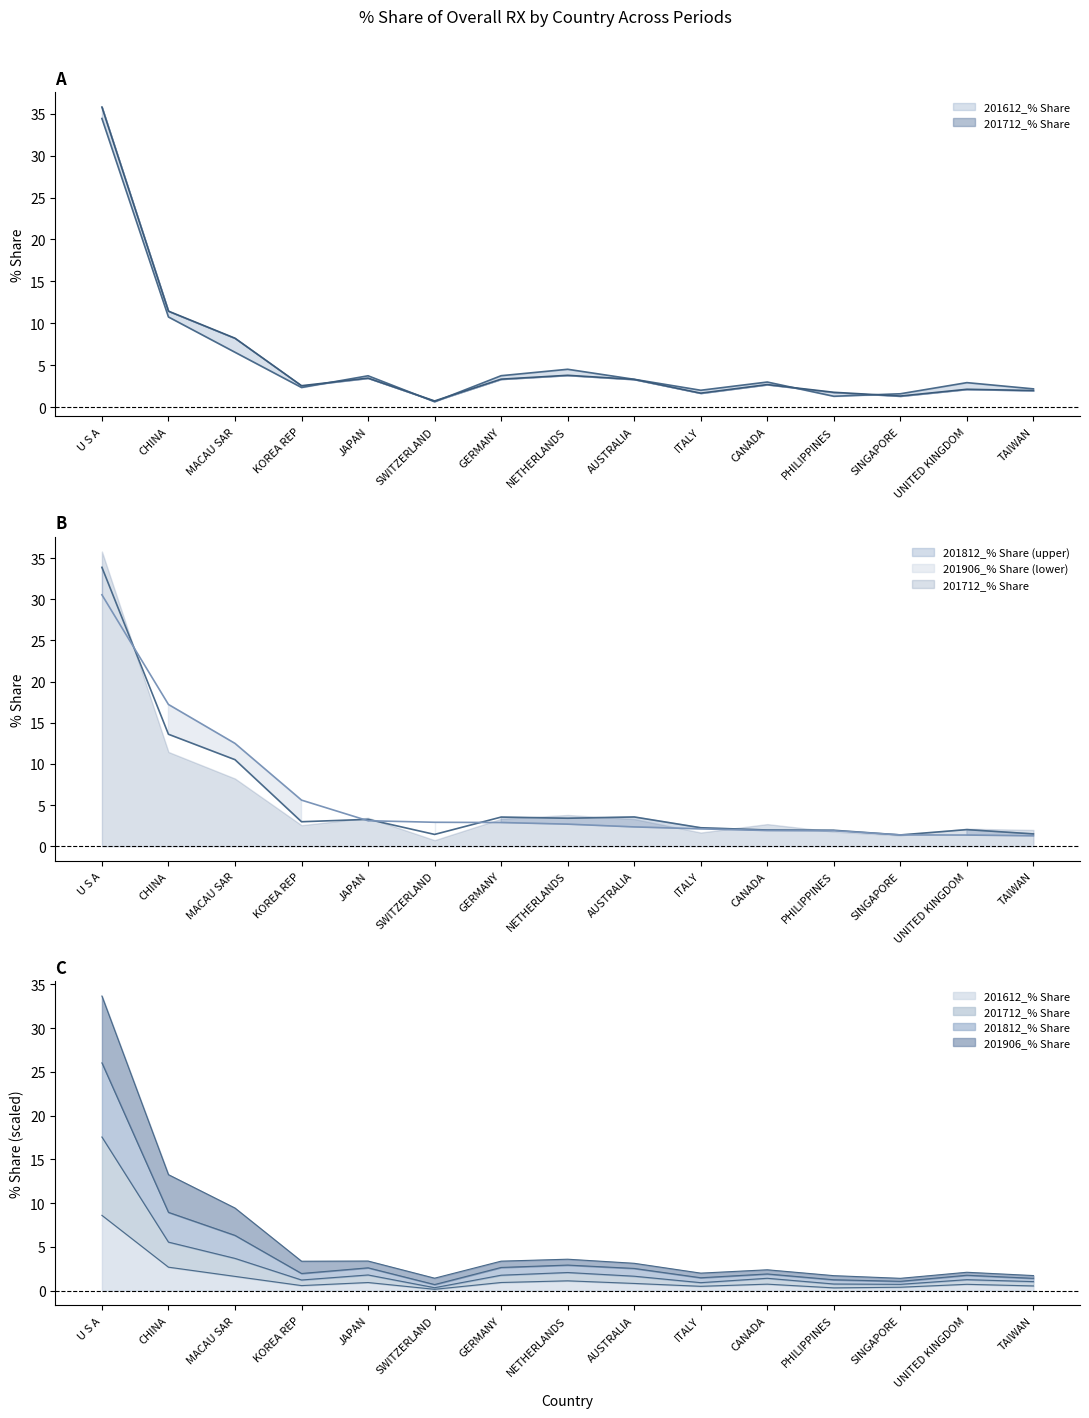

What is the difference between the 201812_% Share values at U S A and CHINA?

20.3